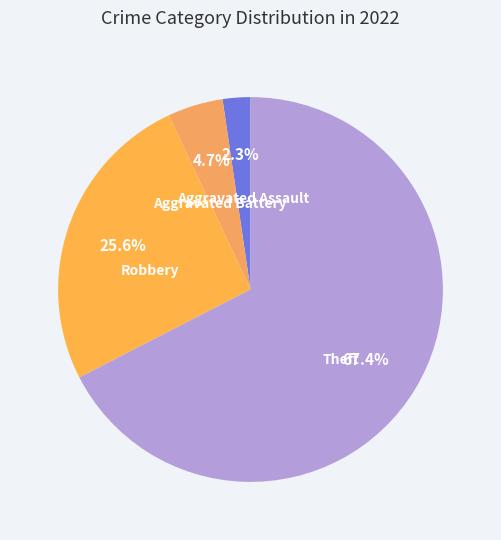

Is there a majority slice in this chart?

Yes